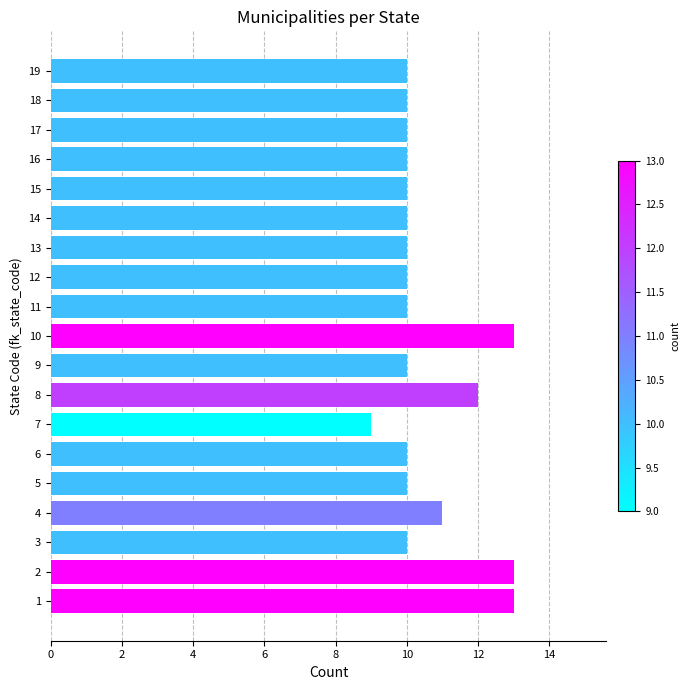

The value at 16 is 17. True or false?

False